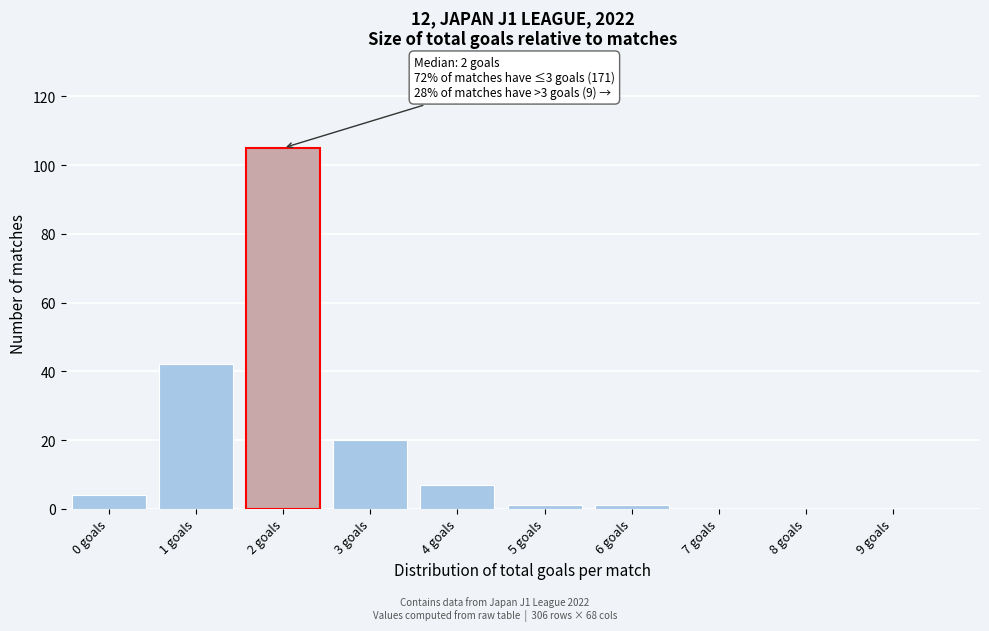

Reading right to left, what are all the values shown in this chart?

9 goals=0	8 goals=0	7 goals=0	6 goals=1	5 goals=1	4 goals=7	3 goals=20	2 goals=105	1 goals=42	0 goals=4